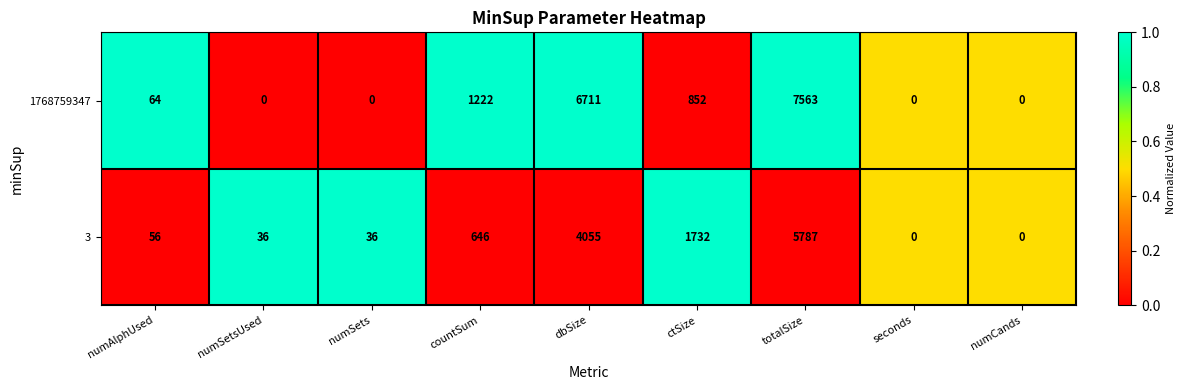

What is the average value of the 3 series?

1372